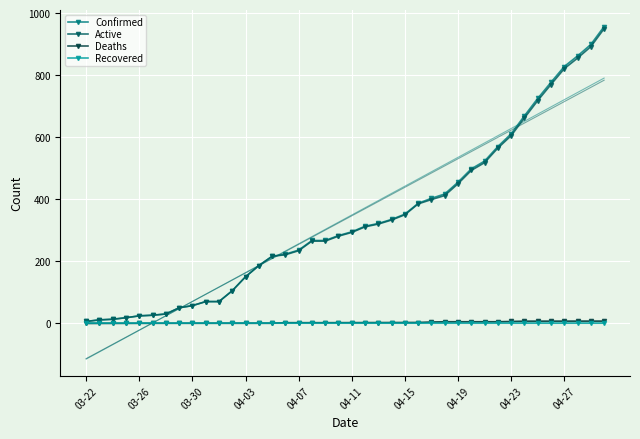

What is the maximum value for Confirmed?

957